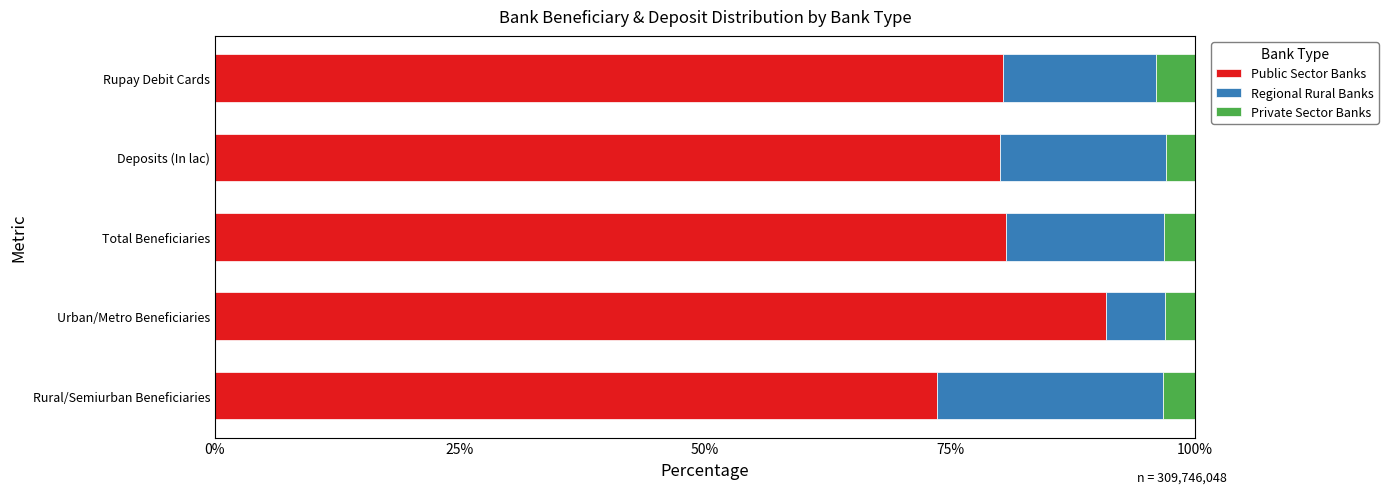

What is the difference between the Public Sector Banks values at Rupay Debit Cards and Urban/Metro Beneficiaries?

10.5